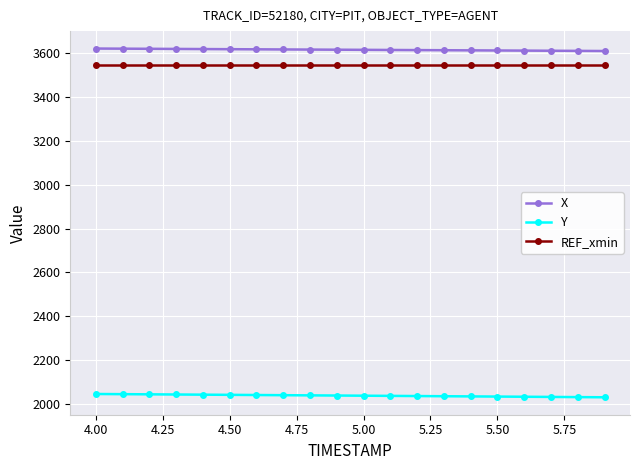

What is the average value of the Y series?

2039.7